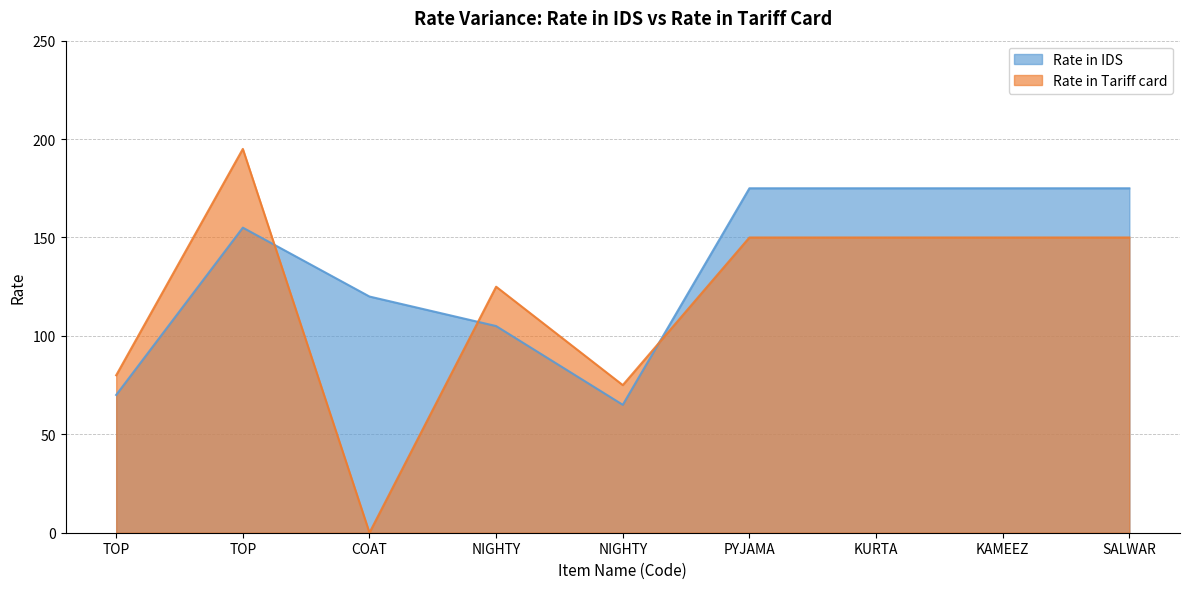

At how many categories does at least one series exceed 182?

1